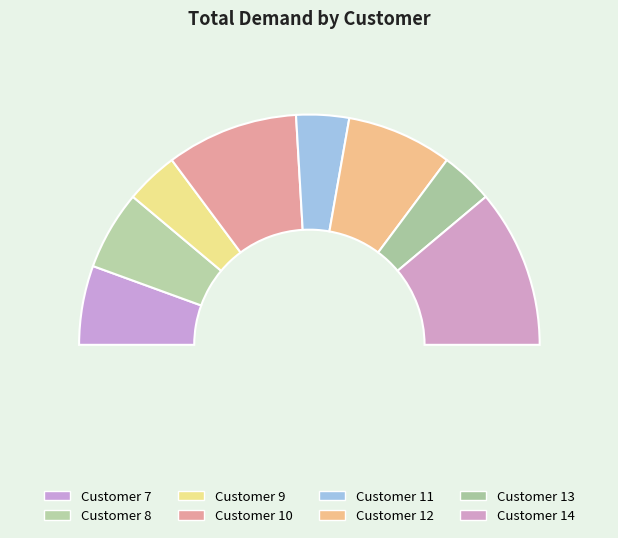

Approximately how many times larger is the value at 9 compared to 12?

0.5